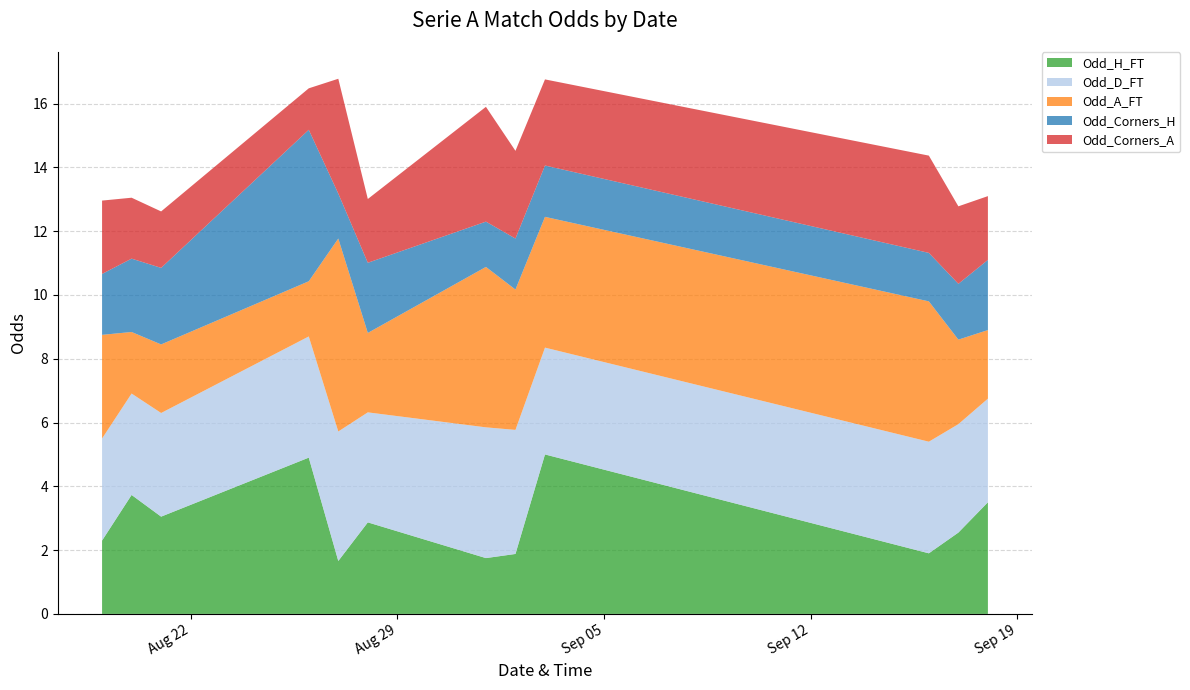

Reading left to right, extract all data points from this chart.

Odd_H_FT: 2.3	3.7	3.0	4.9	1.7	2.9	1.8	1.9	5.0	1.9	2.5	3.5
Odd_D_FT: 3.2	3.2	3.2	3.8	4.1	3.5	4.1	3.9	3.4	3.5	3.4	3.2
Odd_A_FT: 3.2	1.9	2.1	1.7	6.0	2.5	5.0	4.4	4.1	4.4	2.6	2.1
Odd_Corners_H: 1.9	2.3	2.4	4.8	1.4	2.2	1.4	1.6	1.6	1.5	1.8	2.2
Odd_Corners_A: 2.3	1.9	1.8	1.3	3.6	2.0	3.6	2.8	2.7	3.0	2.4	2.0